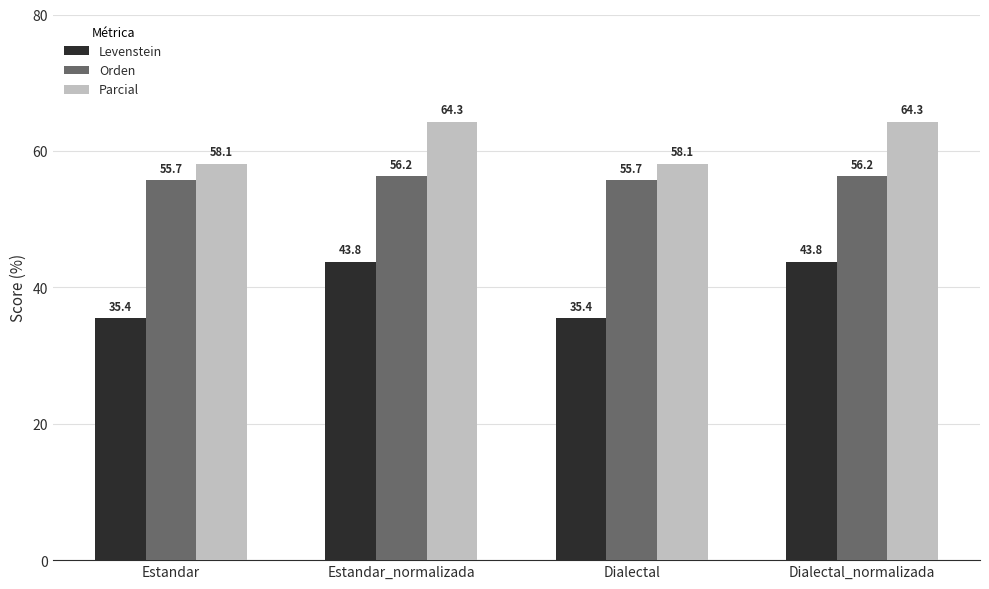

How many bars are there in each group?

3